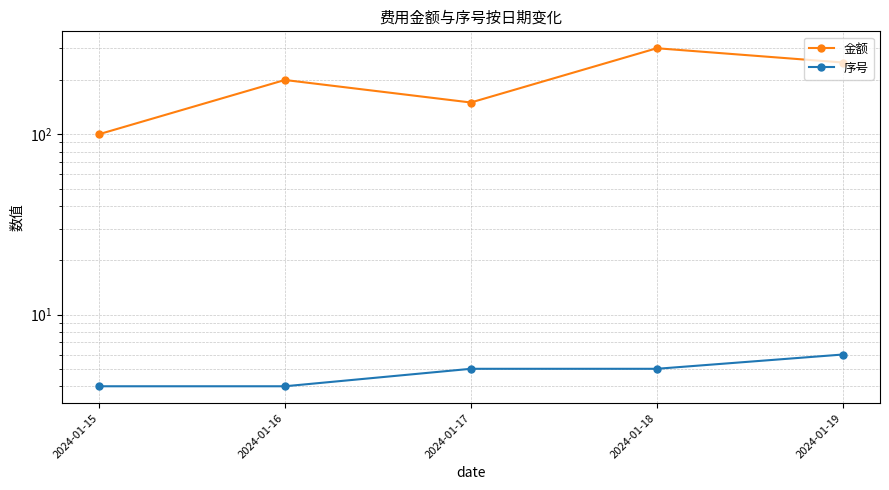

At which label does 序号 first exceed 5?

2024-01-19